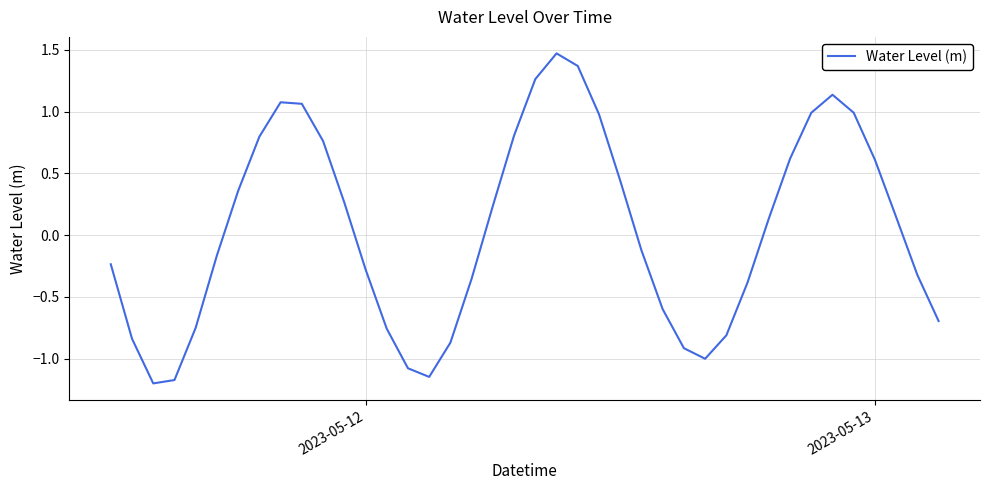

Count the number of values greater than 0.

20